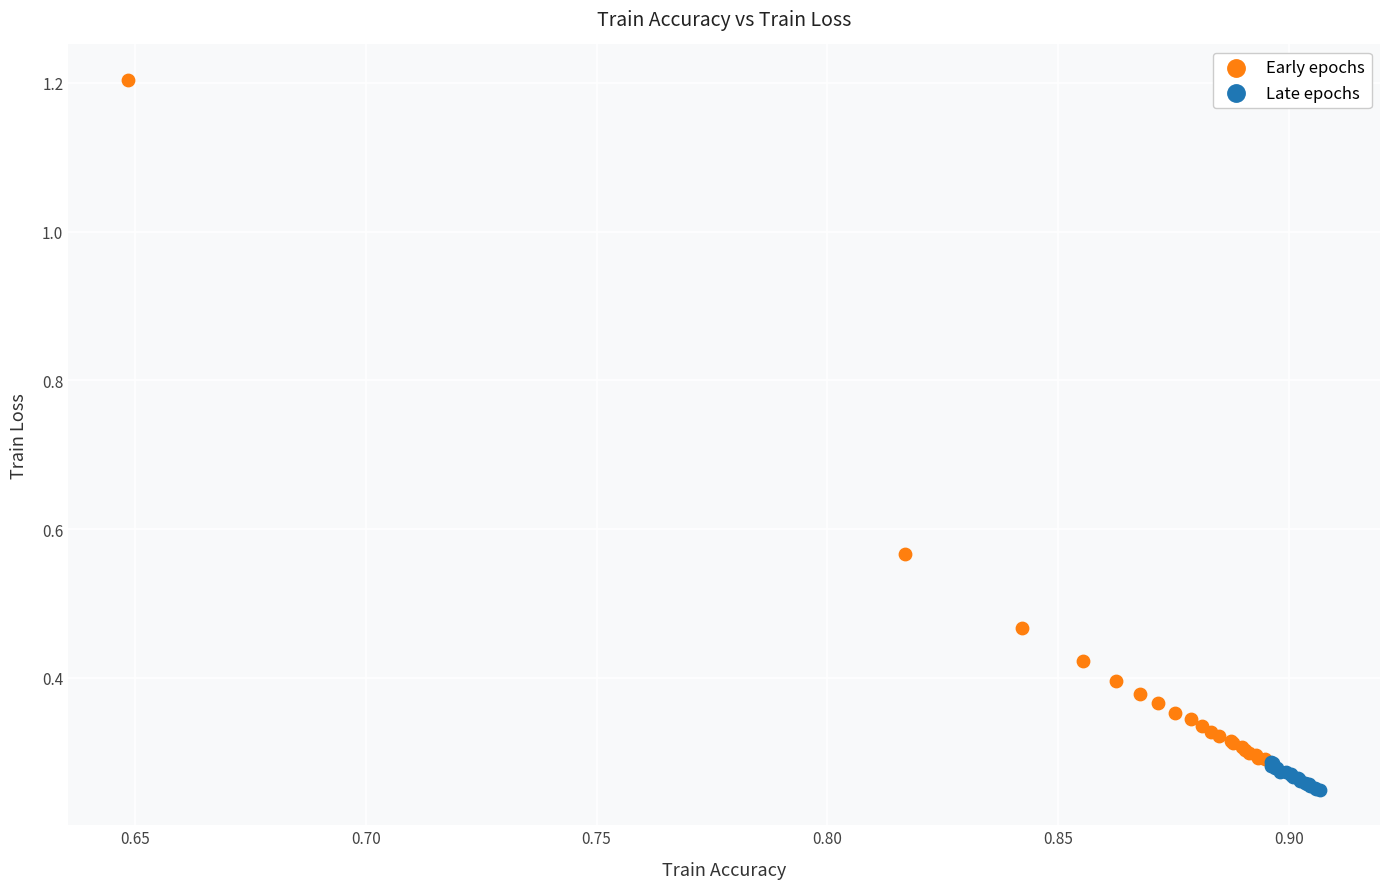

Which series has the largest Y range (max minus min)?

Early epochs